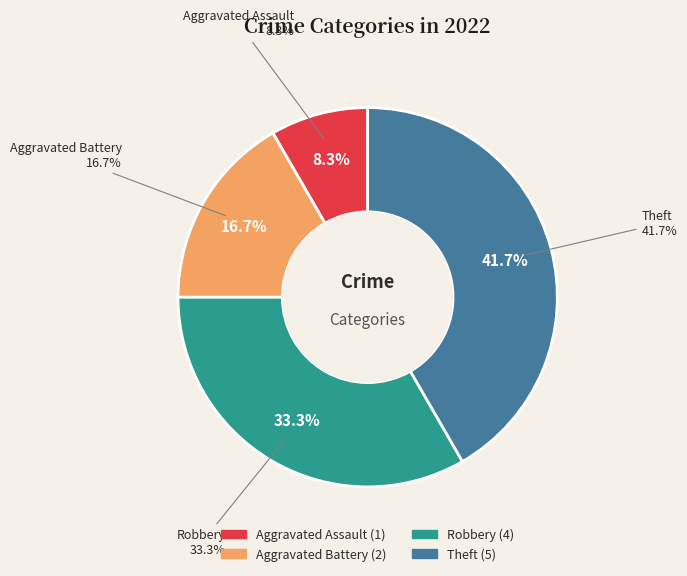

Between Aggravated Battery and Robbery, which is larger?

Robbery